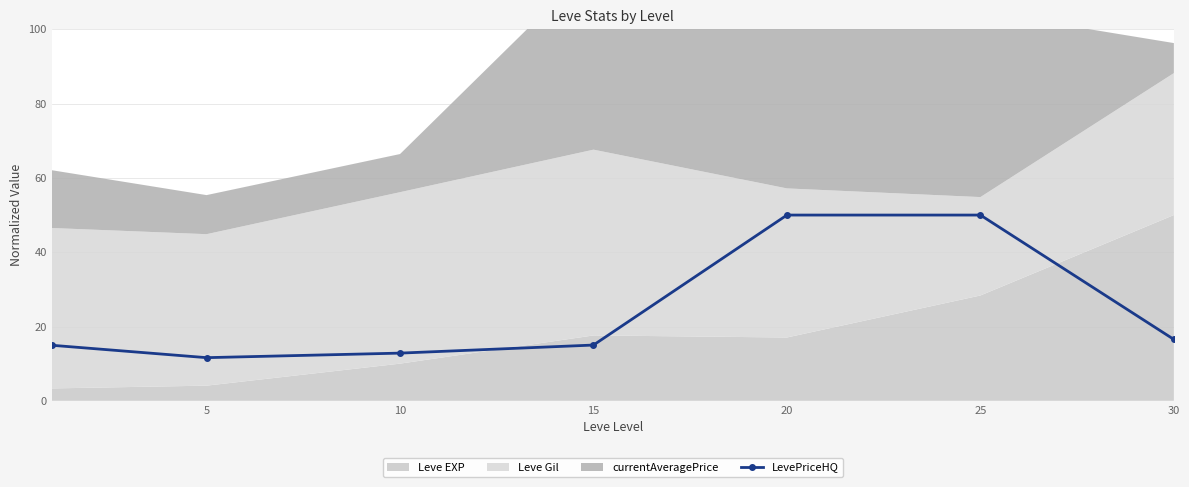

How many data points are above 15?

4